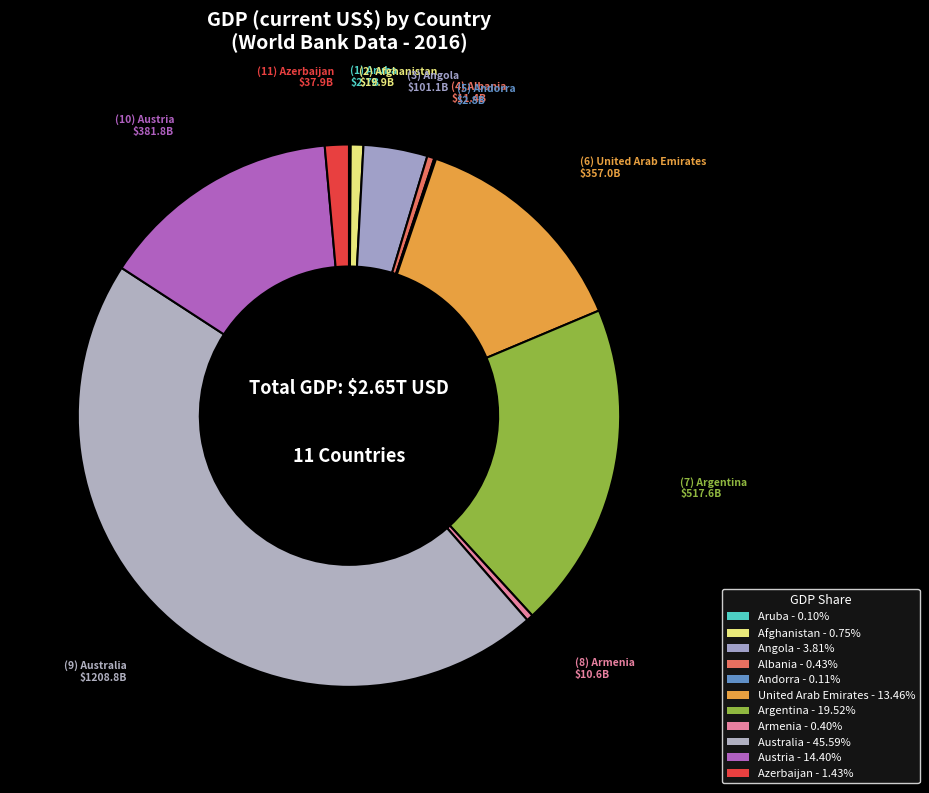

Do Austria and United Arab Emirates together represent more than half of the pie?

No